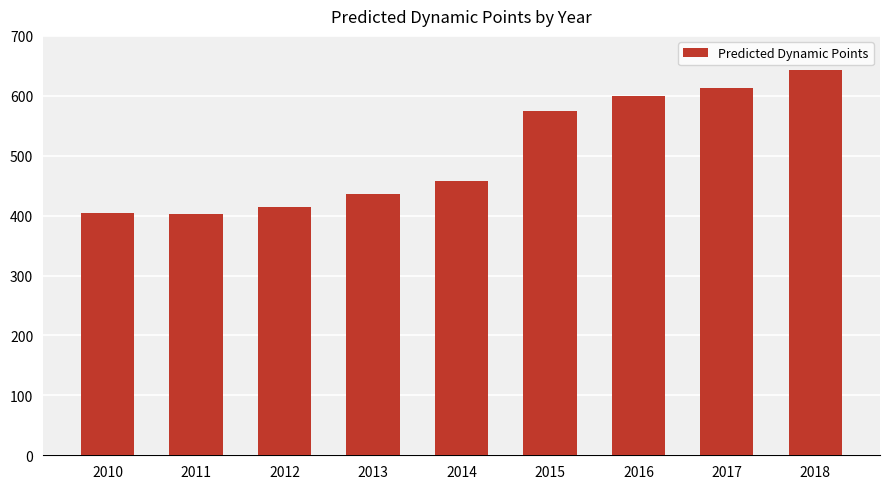

The chart shows a value of 1072.1 at 2018. True or false?

False